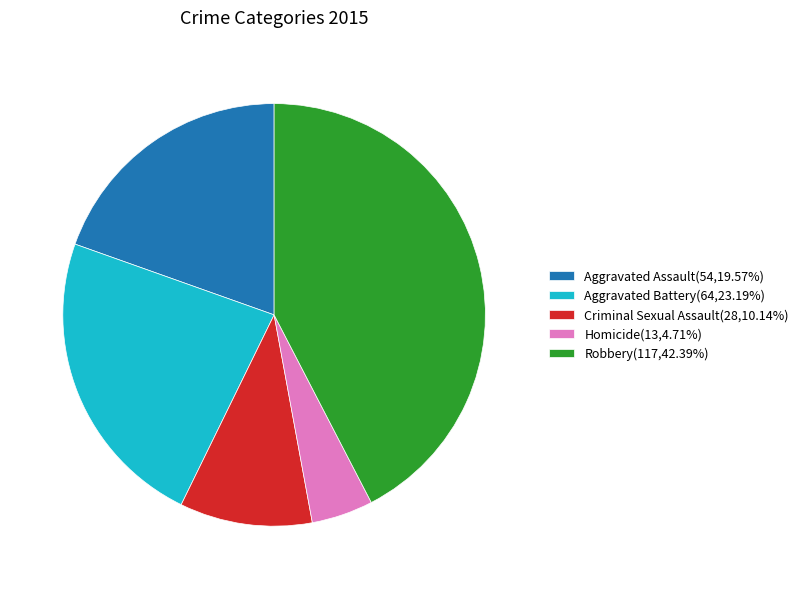

How many slices are in this pie chart?

5